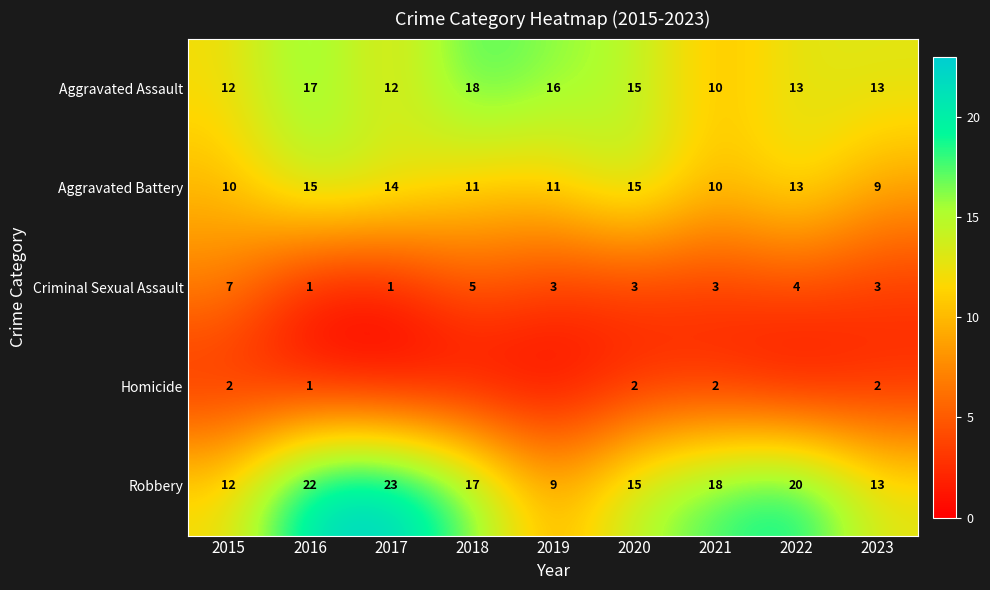

What is the spread (max minus min) of values at 2019?

16